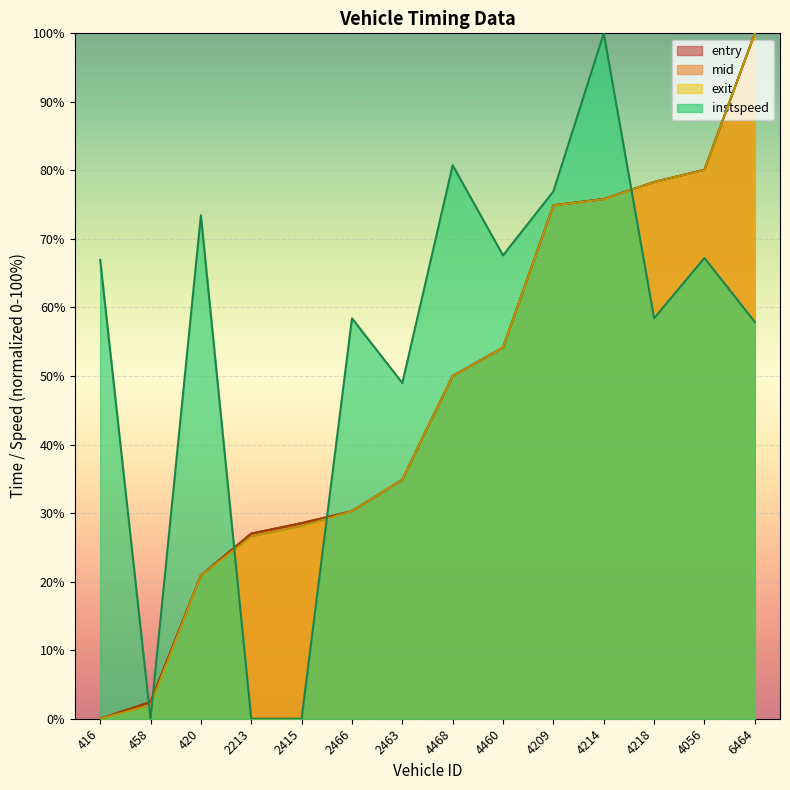

True or false: entry has more than 2 points higher than both neighbors.

False